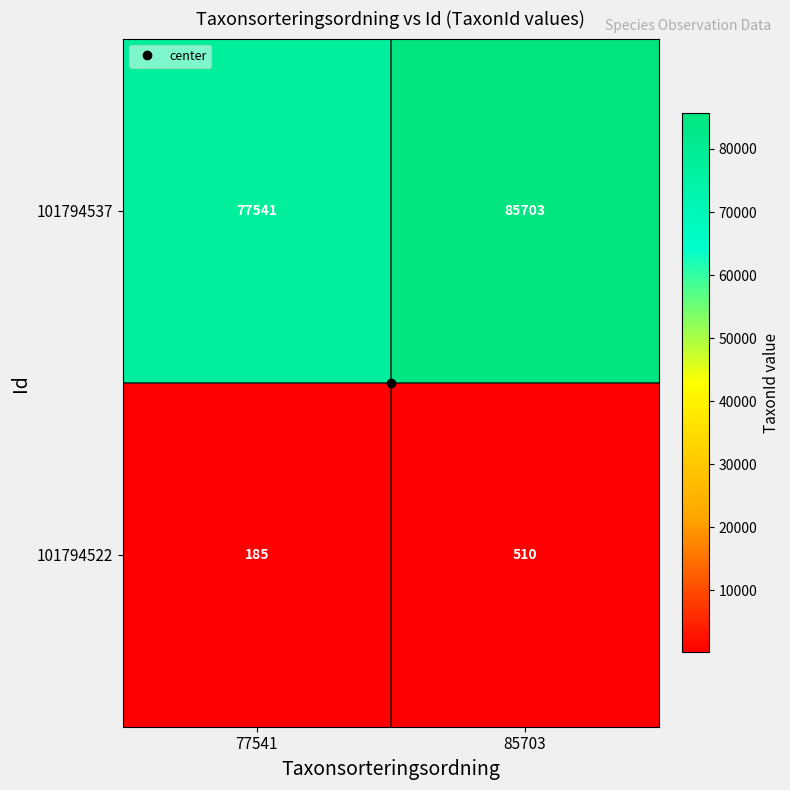

What is the difference between the 101794537 values at 77541 and 85703?

8162